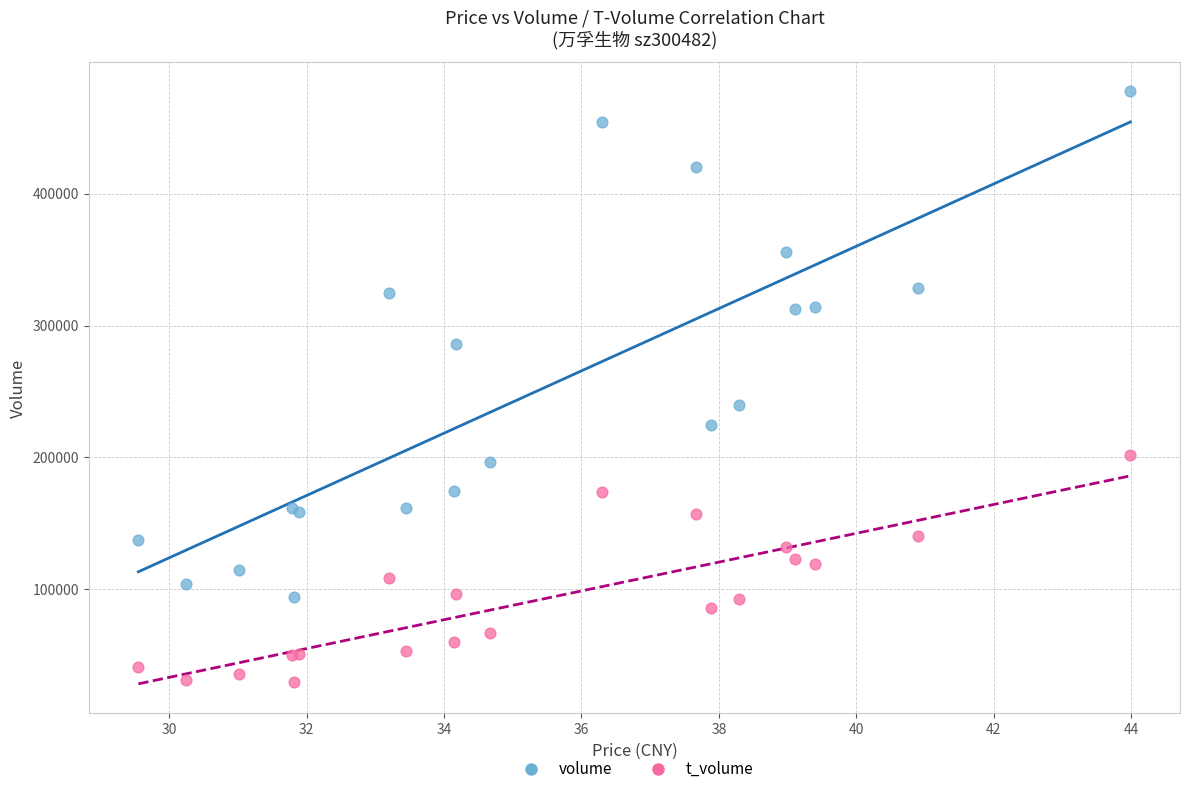

Across all series, what Y value is closest to 253527?

239382